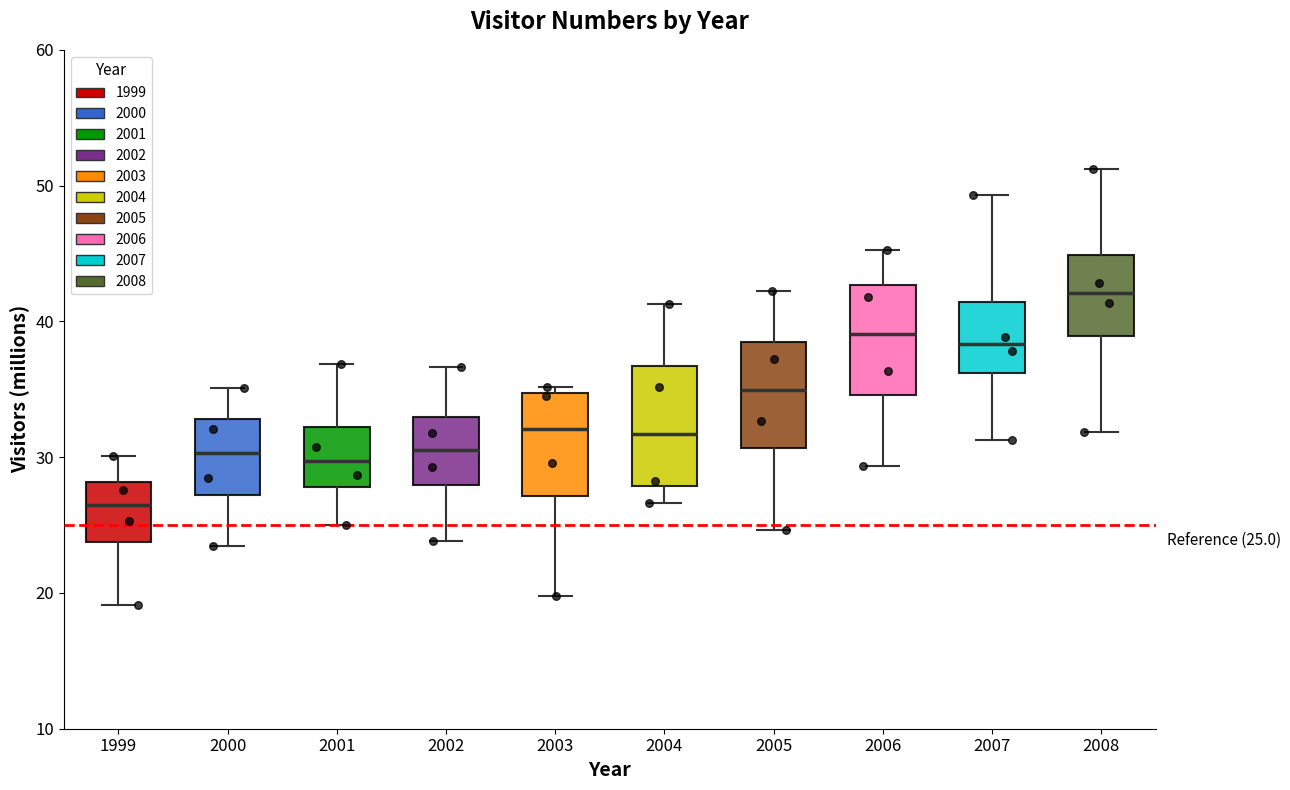

Which box has the lowest median line?

1999